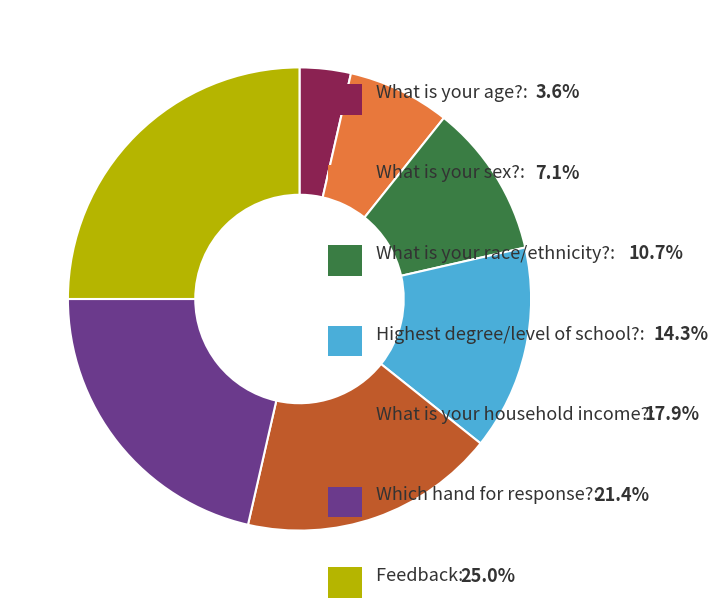

Count the number of slices in the pie.

7